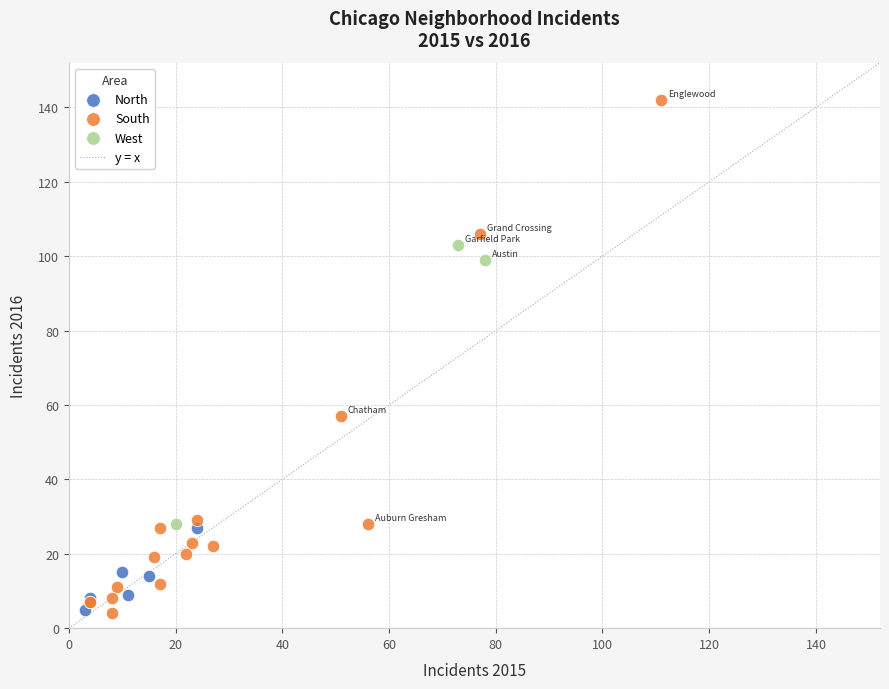

Which series has the largest Y range (max minus min)?

South